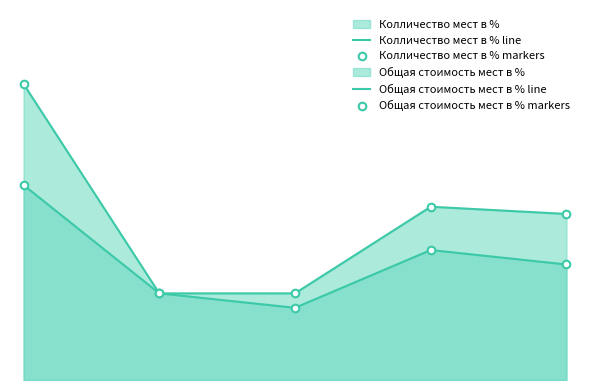

What are all the series names shown in the legend?

Колличество мест в % line, Общая стоимость мест в % line, Колличество мест в % markers, Общая стоимость мест в % markers